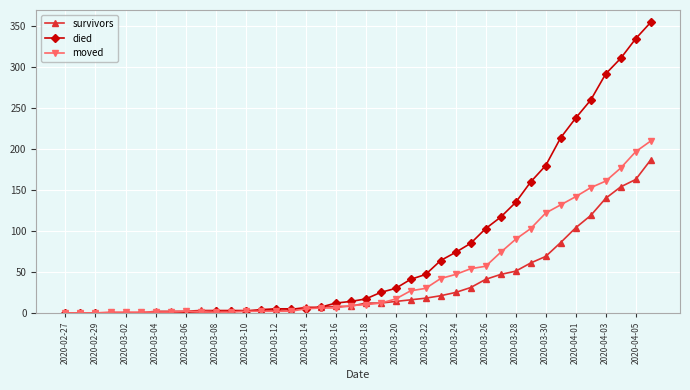

Which series has the largest total across all categories?

died